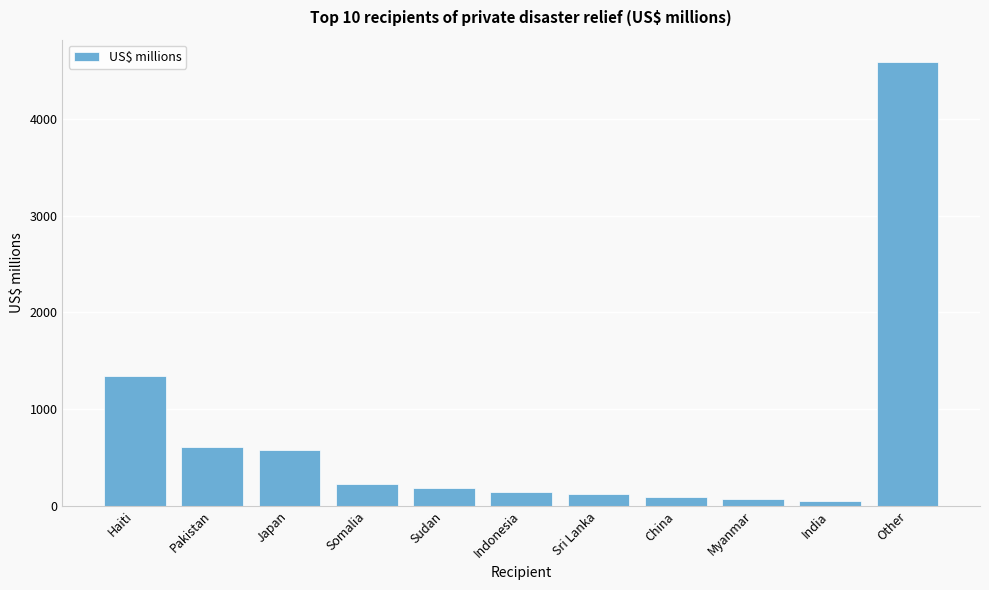

What is the sum of all values?

8015.4